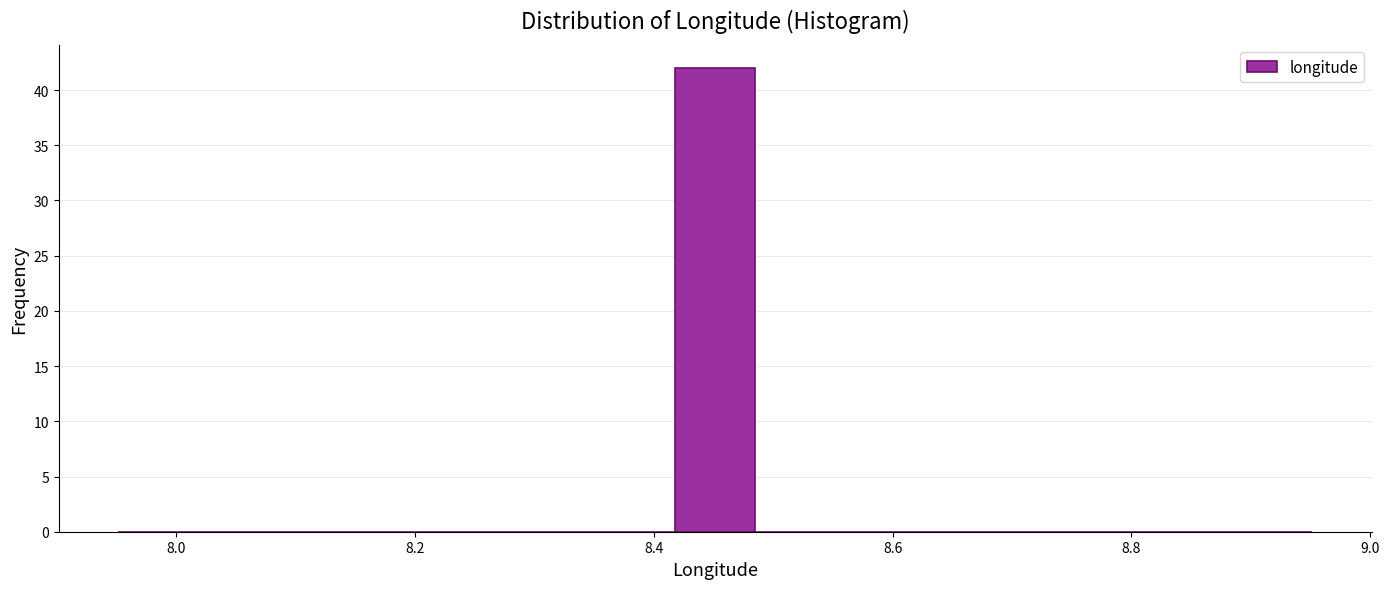

Around what value on the x-axis is the tallest bar? Give the approximate position of its centre, as read against the axis.

8.46